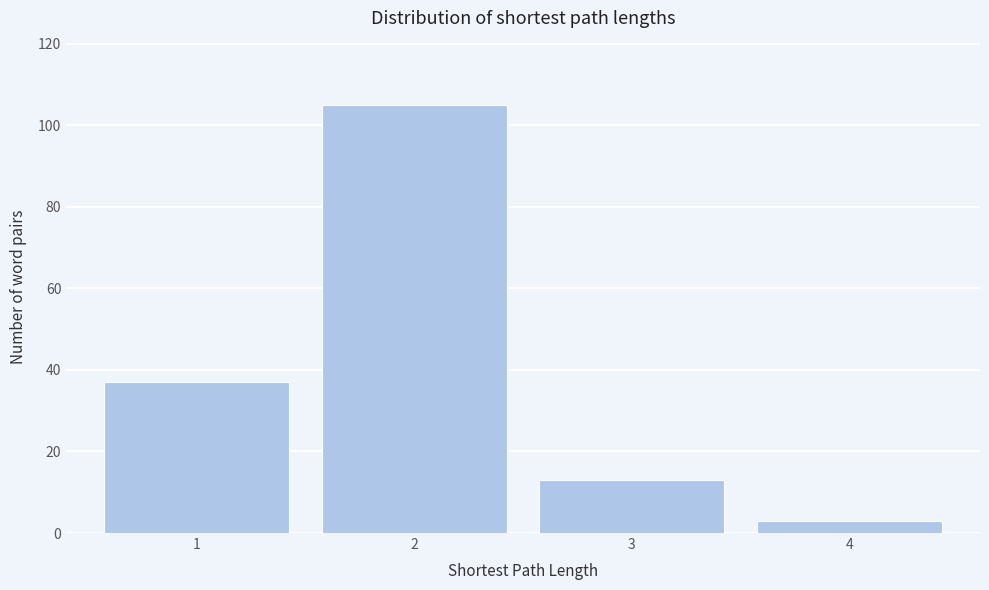

Reading left to right, extract all data points from this chart.

1=37	2=105	3=13	4=3